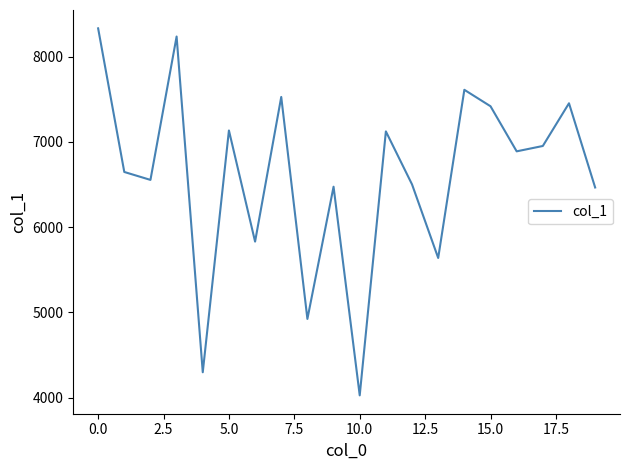

How many interior local valleys (lower than both neighbors) does the data have?

7